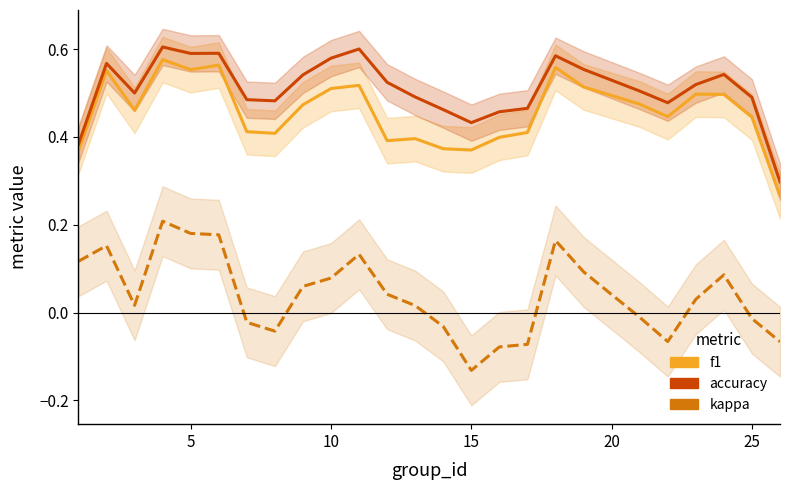

What is the average value of the f1 series?

0.5